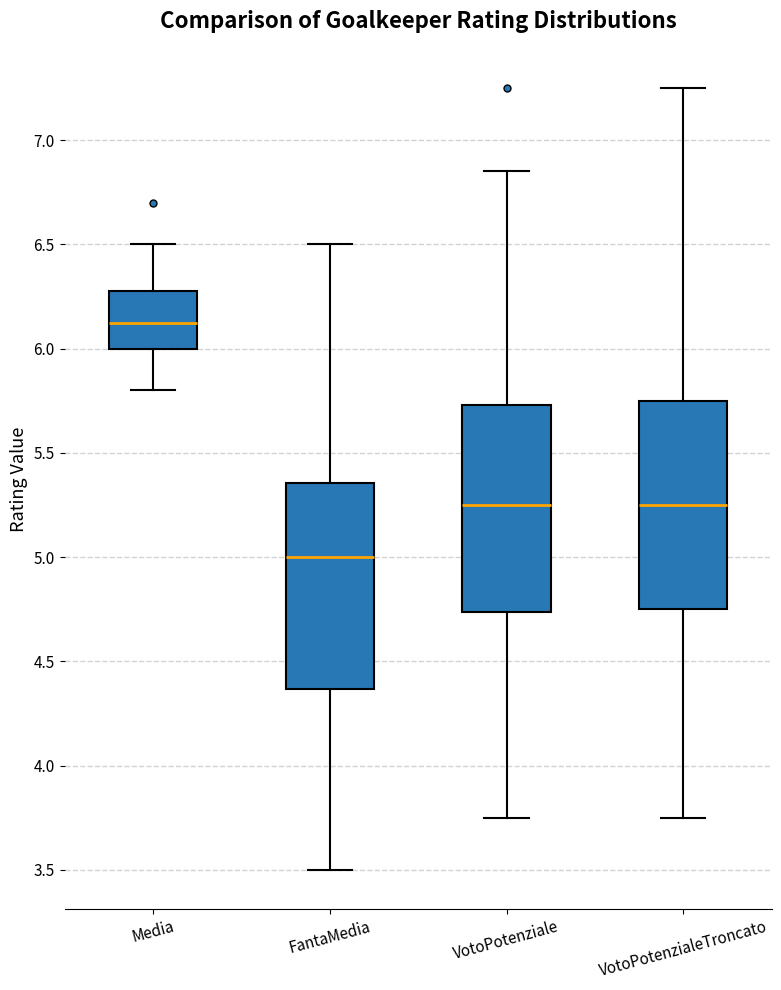

Reading left to right, read every box against the y-axis: the position of its median line, the range the box covers, and the ends of its whiskers. The values are not printed on the chart, so give them approximately, as read against the axis.

Media: median 6.15, box 6.00 to 6.30, whiskers 5.80 to 6.50
FantaMedia: median 5.00, box 4.35 to 5.35, whiskers 3.50 to 6.50
VotoPotenziale: median 5.25, box 4.75 to 5.75, whiskers 3.75 to 6.85
VotoPotenzialeTroncato: median 5.25, box 4.75 to 5.75, whiskers 3.75 to 7.25